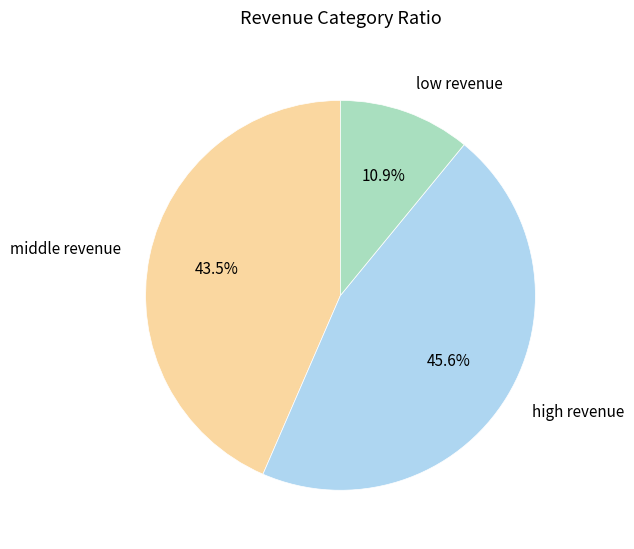

Rank the categories by value from lowest to highest.

low revenue, middle revenue, high revenue